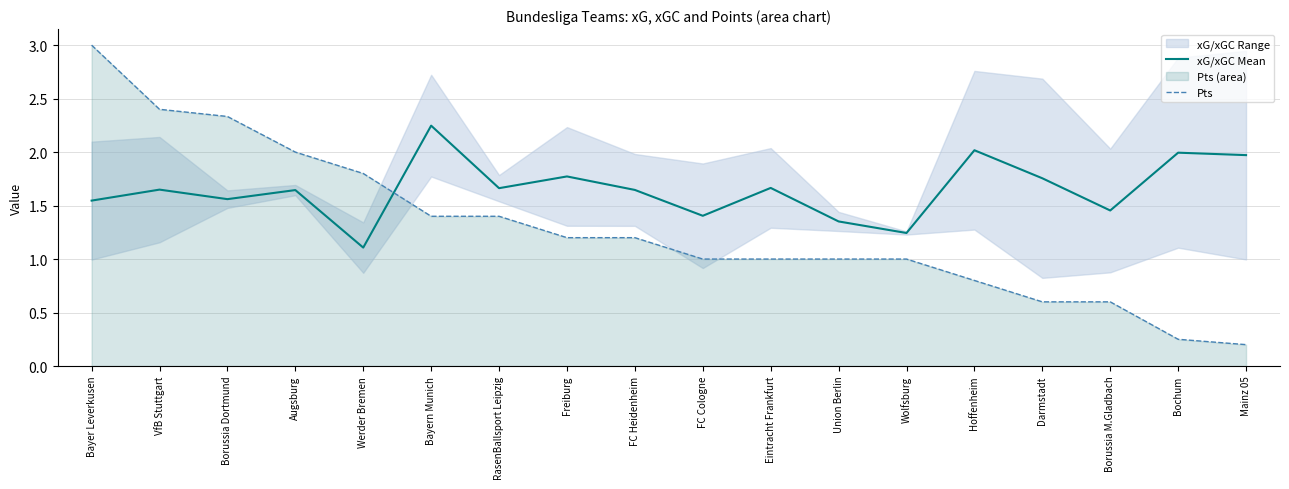

What is the sum of all xG/xGC Mean values?

29.7